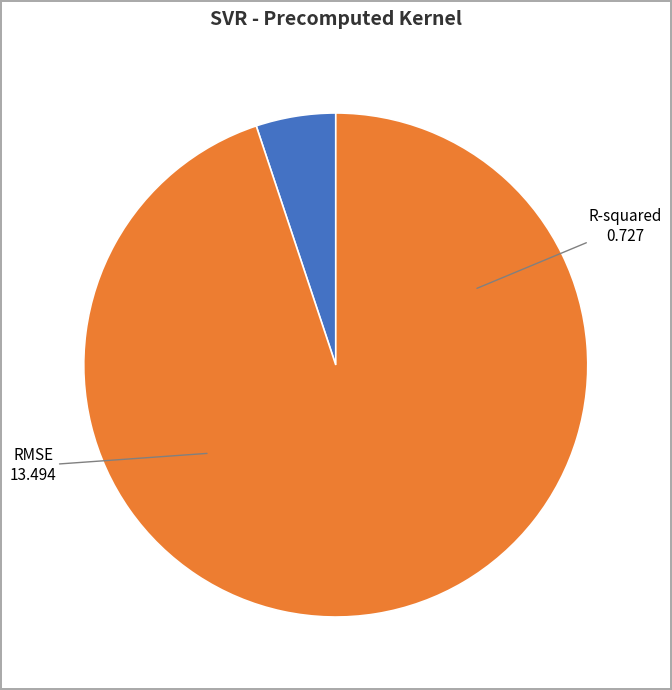

Is the sum of R-squared and RMSE greater than half?

Yes